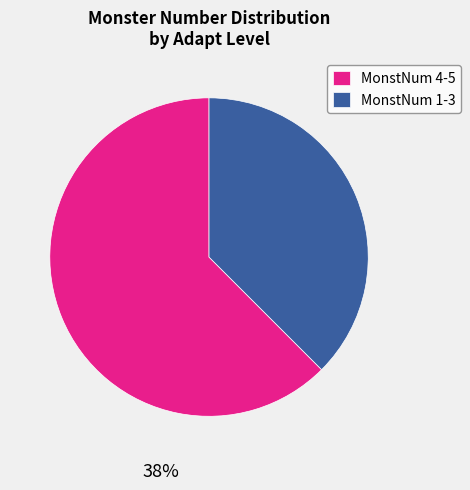

True or false: MonstNum 4-5 accounts for 68% of the total.

False